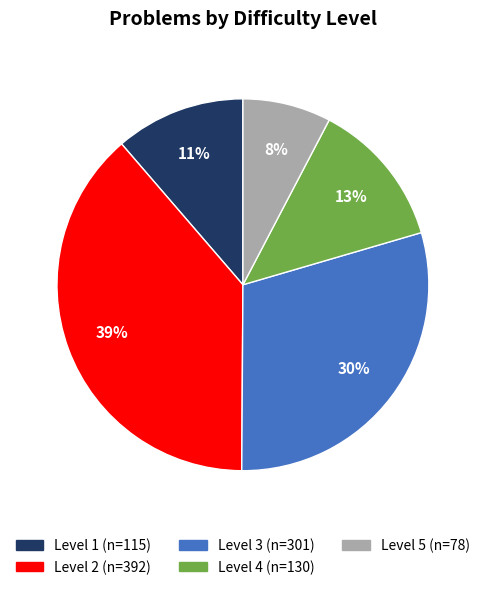

Does any single category account for the majority?

No